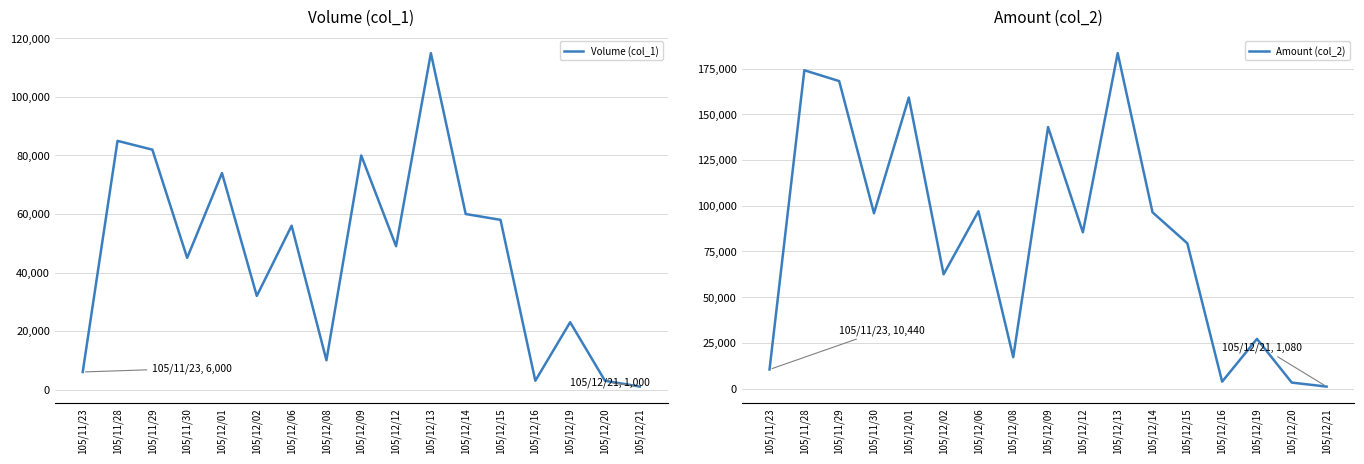

What is the value of the Amount (col_2) point at the 12th from the left?

96400